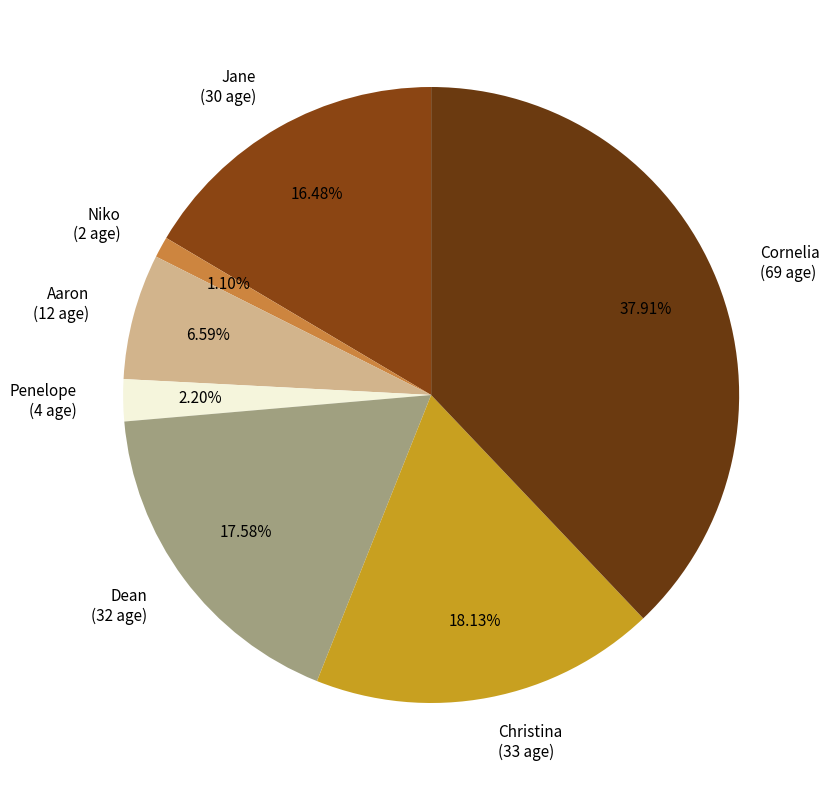

True or false: Cornelia accounts for 38% of the total.

True